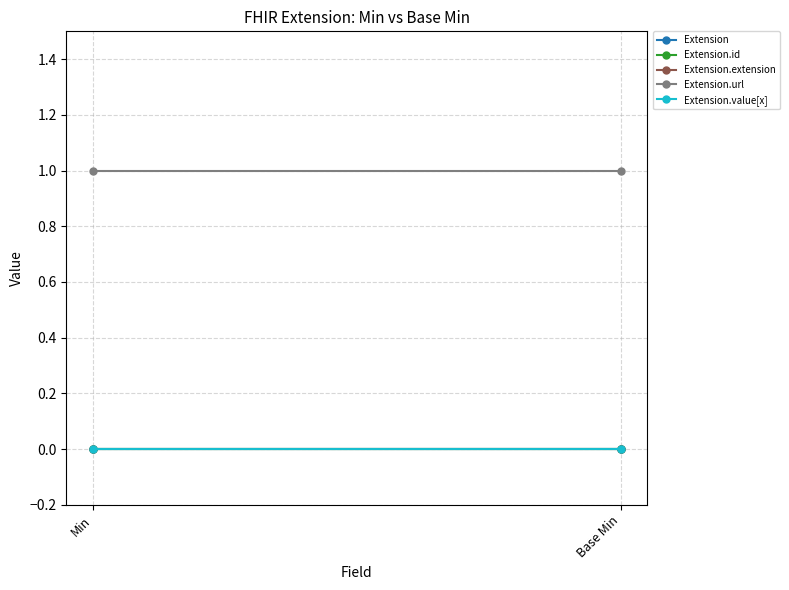

How many distinct data groups are displayed?

5